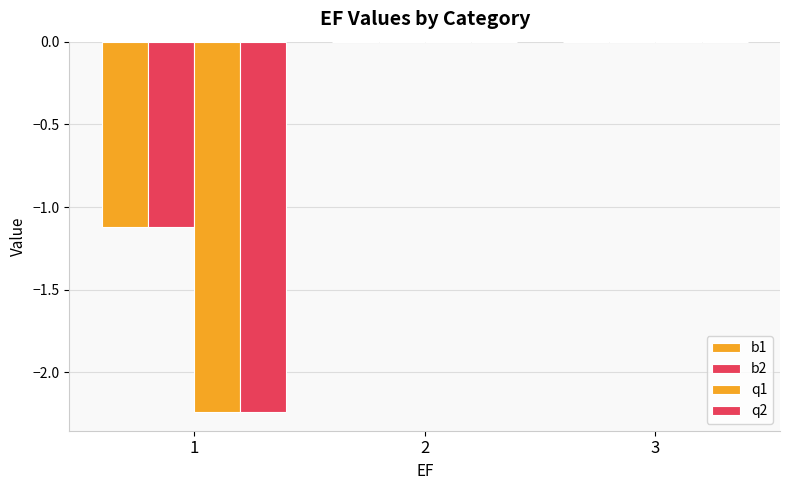

How many categories are shown in the chart?

3